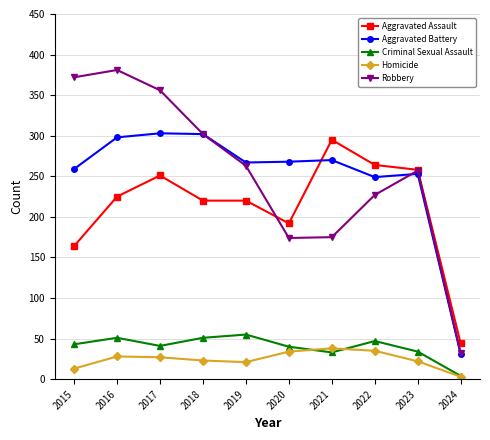

The Aggravated Assault series shows 344 at 2020. True or false?

False